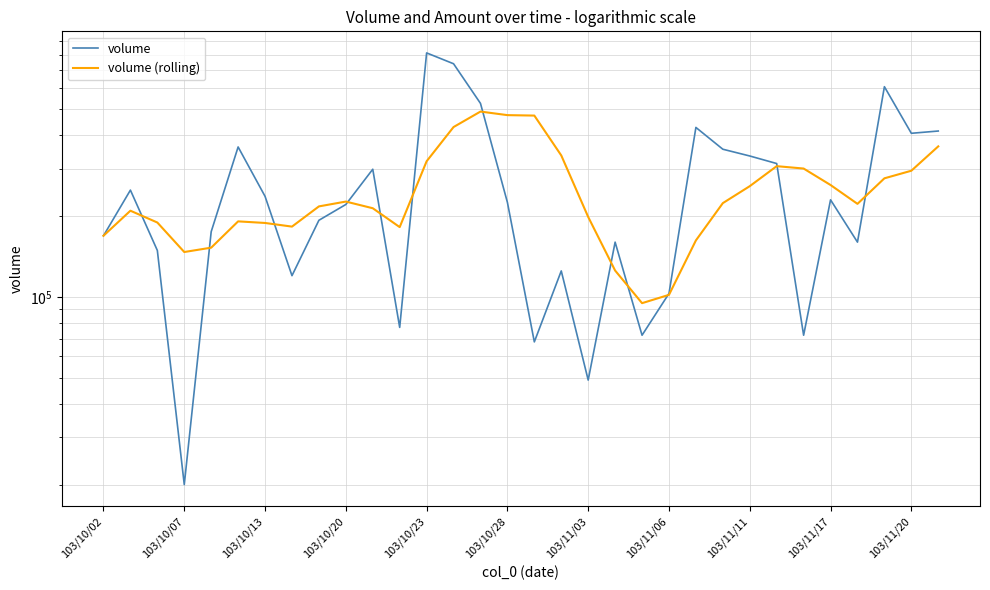

True or false: volume and volume (rolling) cross at least once.

True